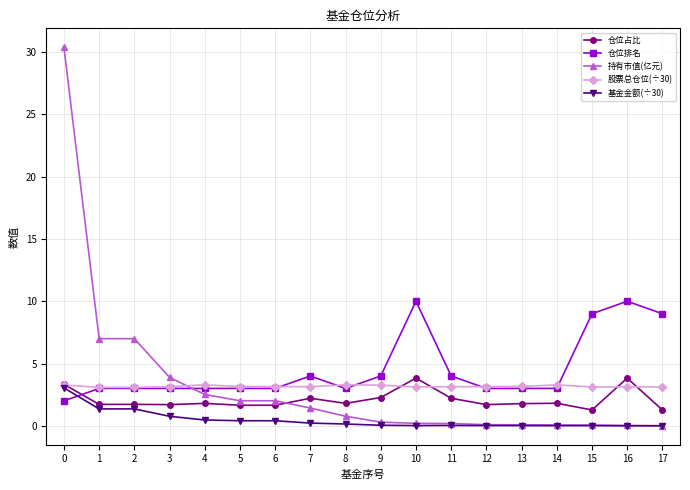

What is the sum of the 股票总仓位(÷30) values at 14 and 7?

6.4